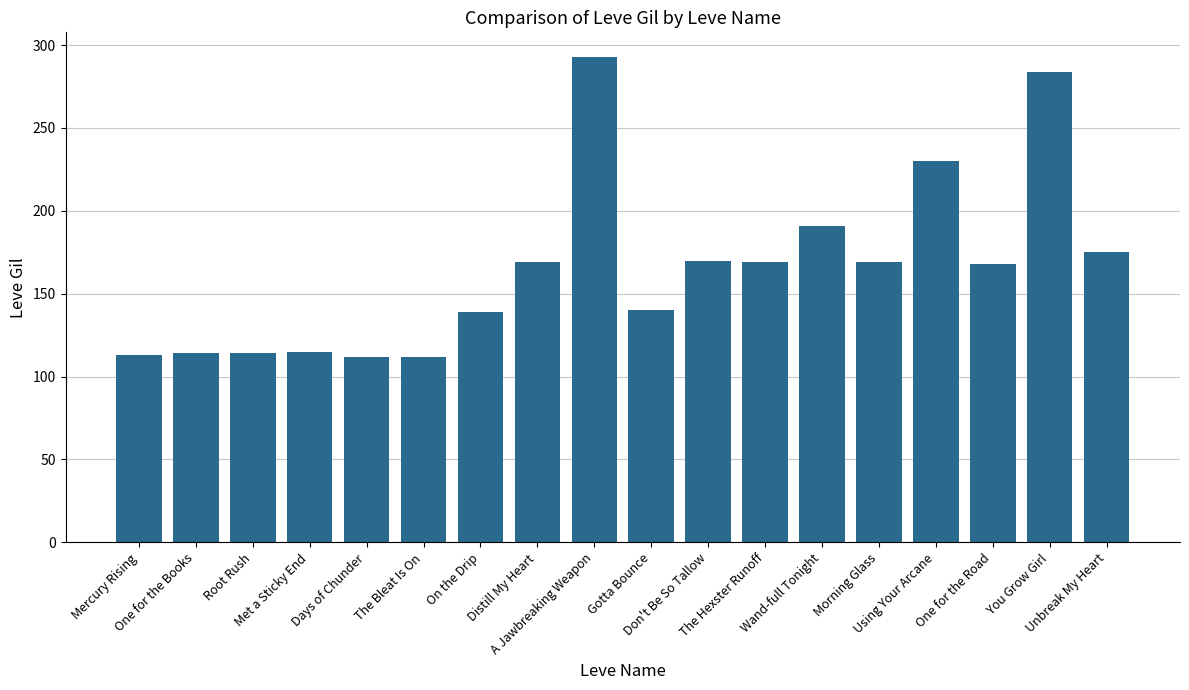

The chart shows a value of 113 at Mercury Rising. True or false?

True